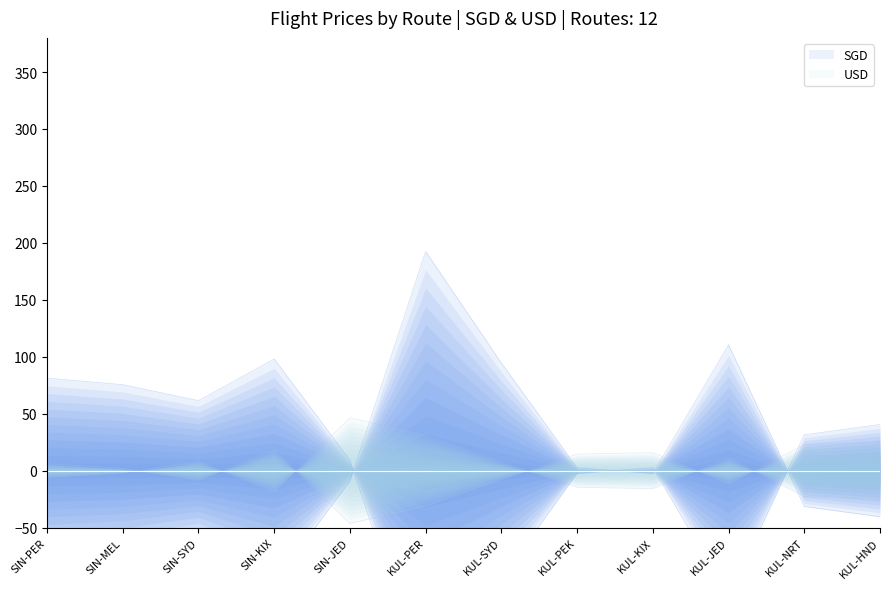

How many interior local peaks does the USD series have?

3